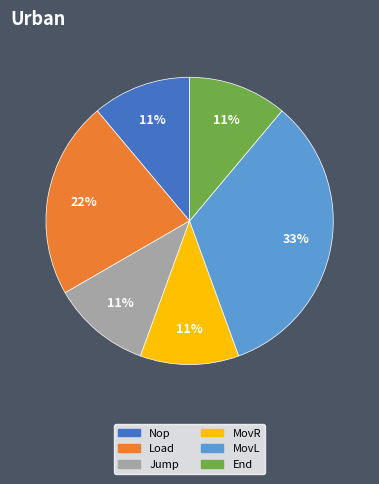

Is it true that MovR is 11% of the pie?

True